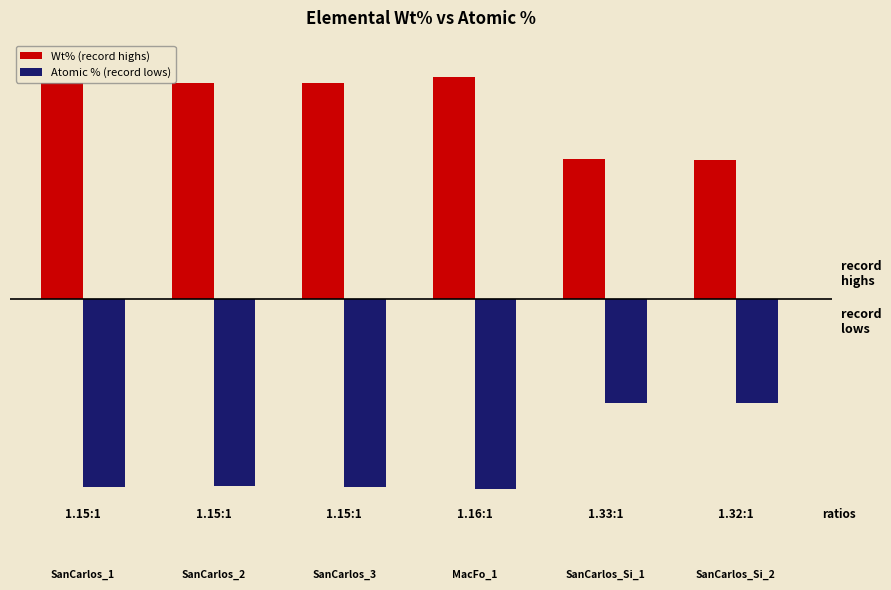

Does the chart contain stacked bars?

No